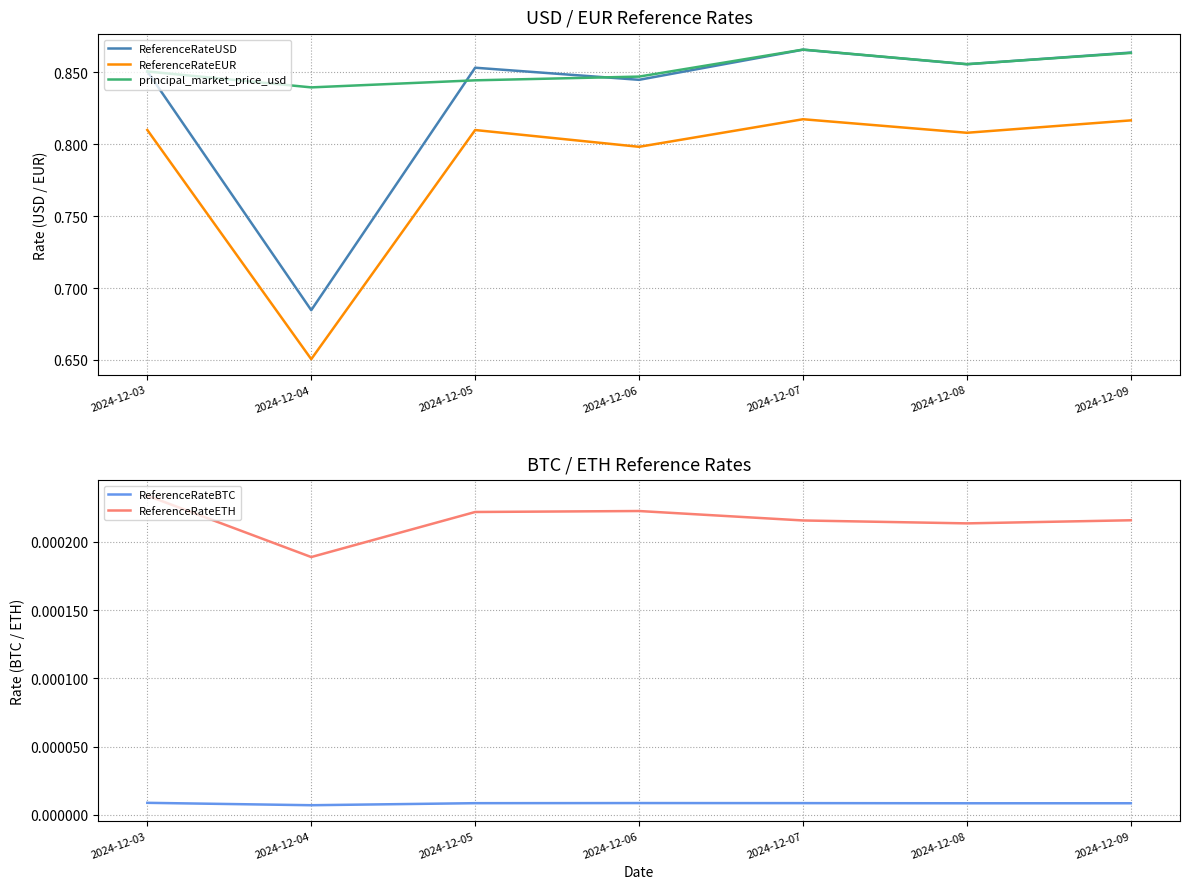

True or false: ReferenceRateEUR and ReferenceRateBTC intersect in this chart.

False